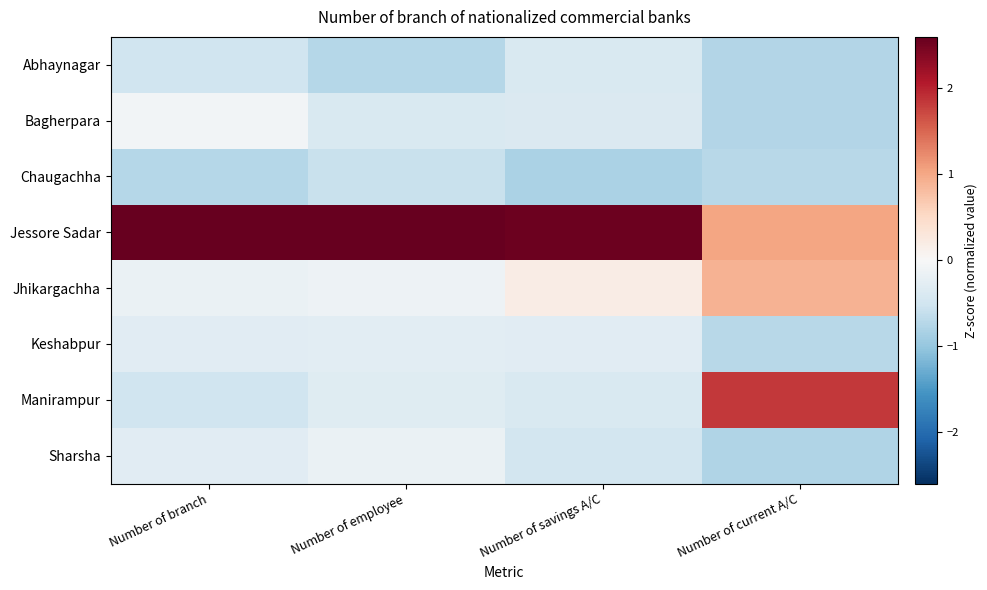

Which has a higher value, Number of employee or Number of savings A/C?

Number of savings A/C